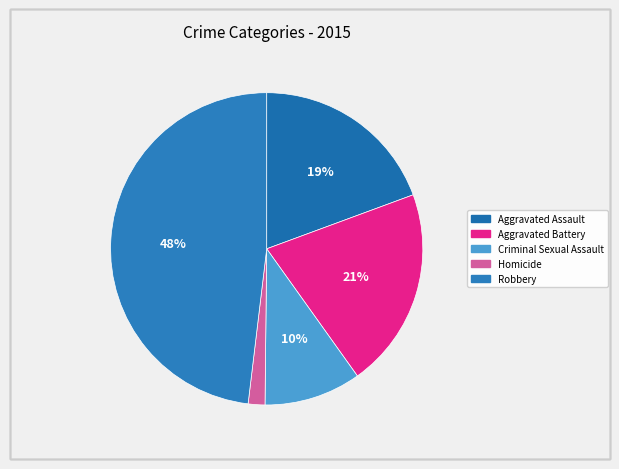

Which has a higher value, Criminal Sexual Assault or Aggravated Assault?

Aggravated Assault